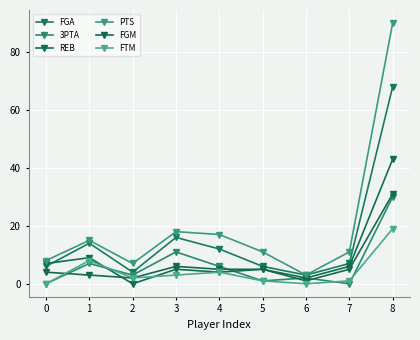

True or false: PTS and REB cross at least once.

False